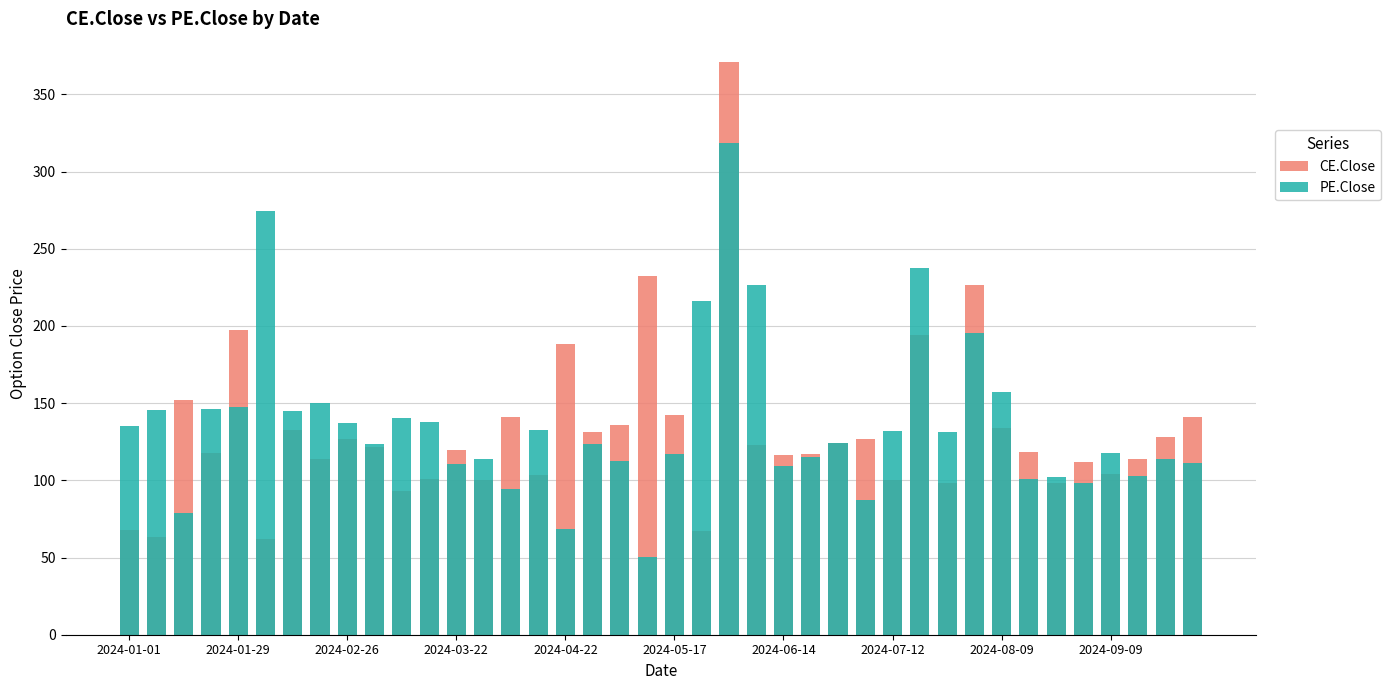

How many bars are there in total?

80